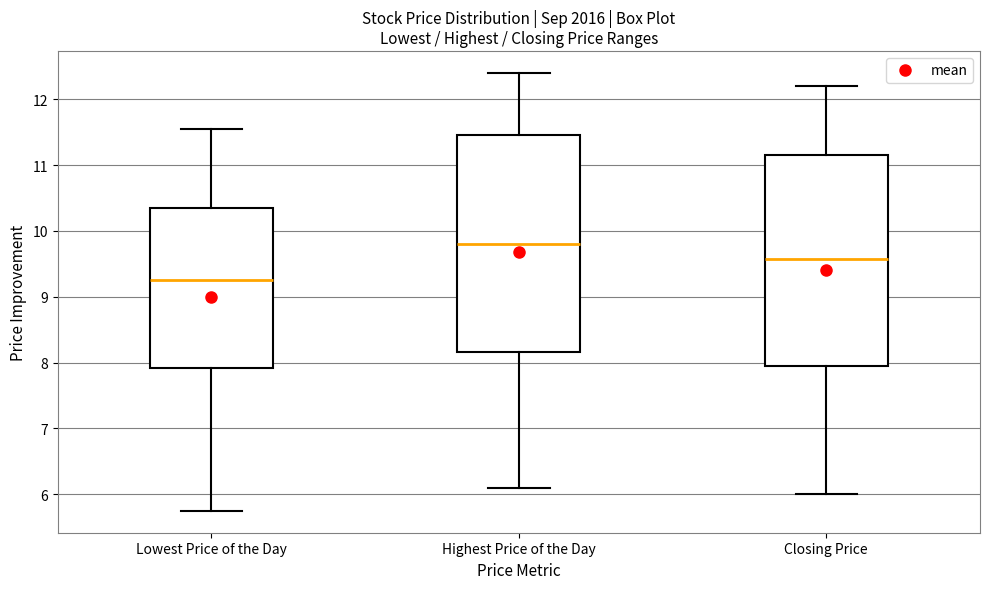

Comparing the boxes themselves (not the whiskers), which one is the tallest?

Highest Price of the Day